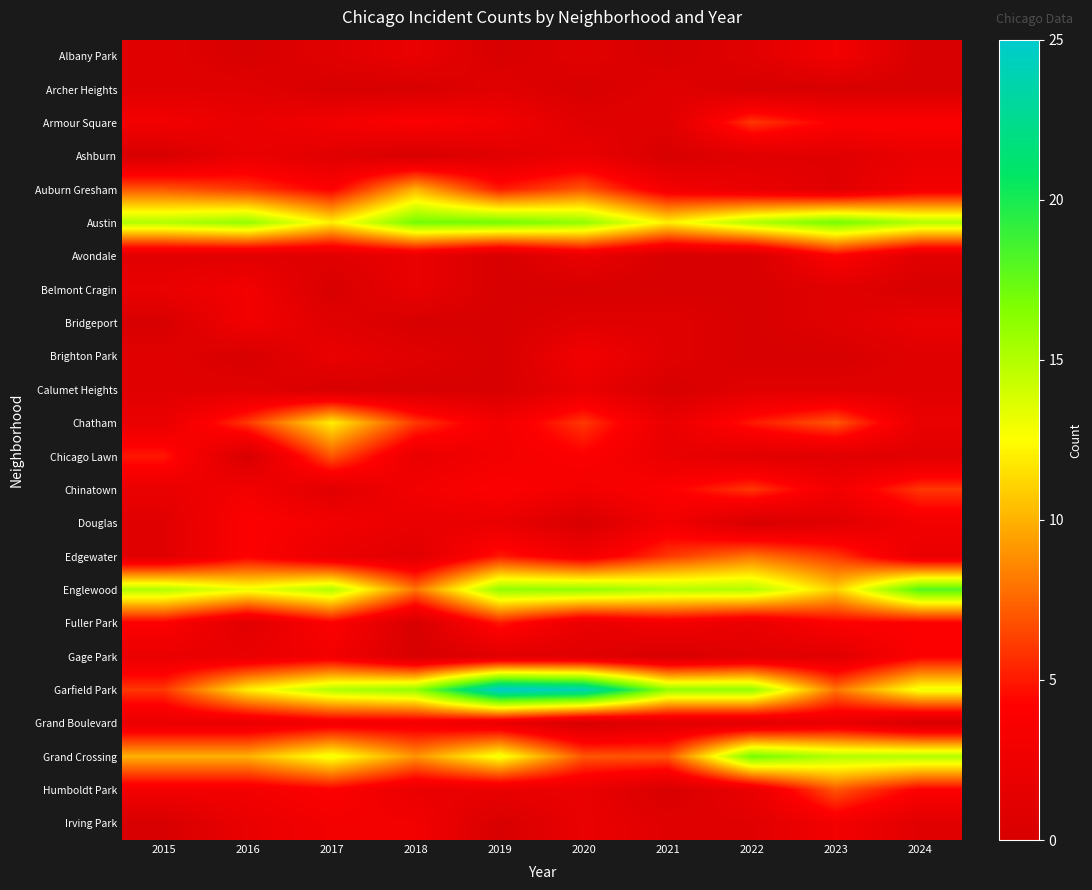

What is the spread (max minus min) of values at 2018?

17